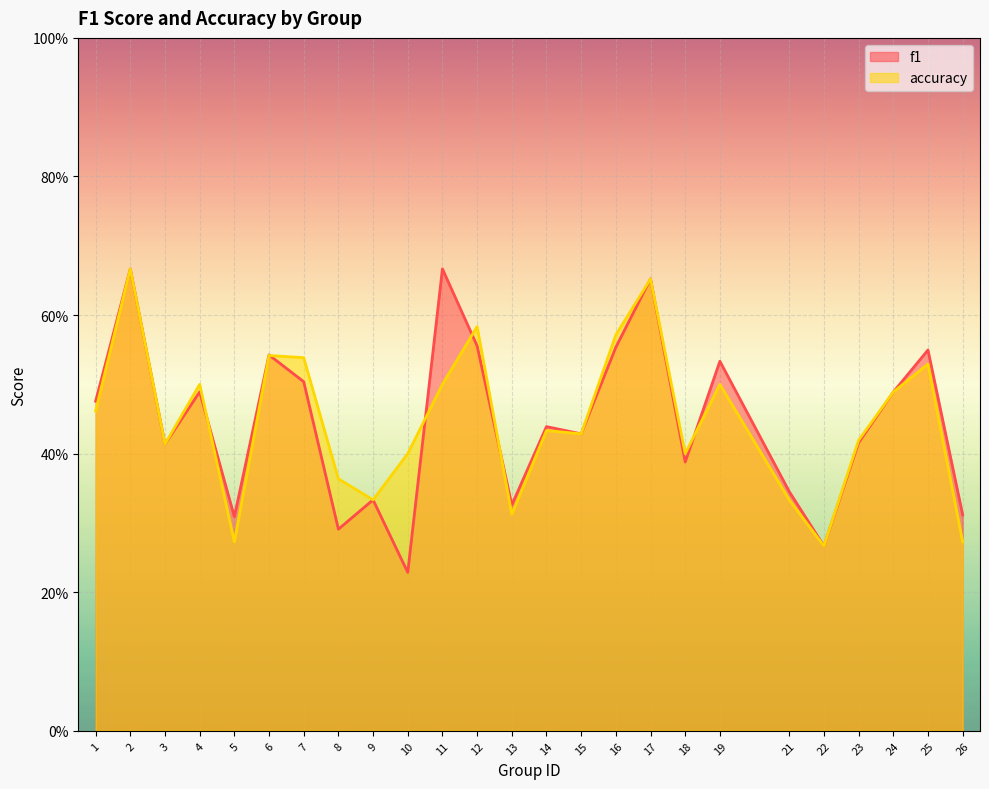

Is it true that f1 equals 0.5 at 4?

True